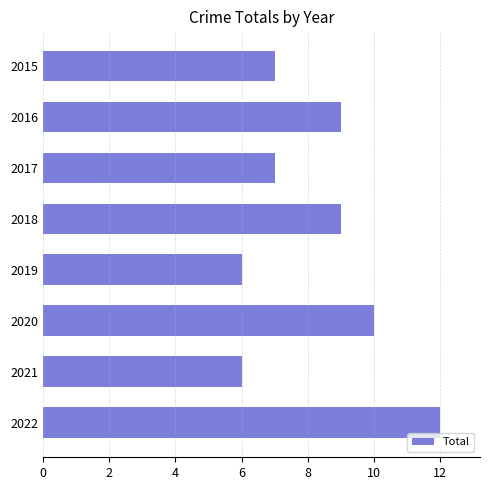

What is the maximum value shown in the chart?

12